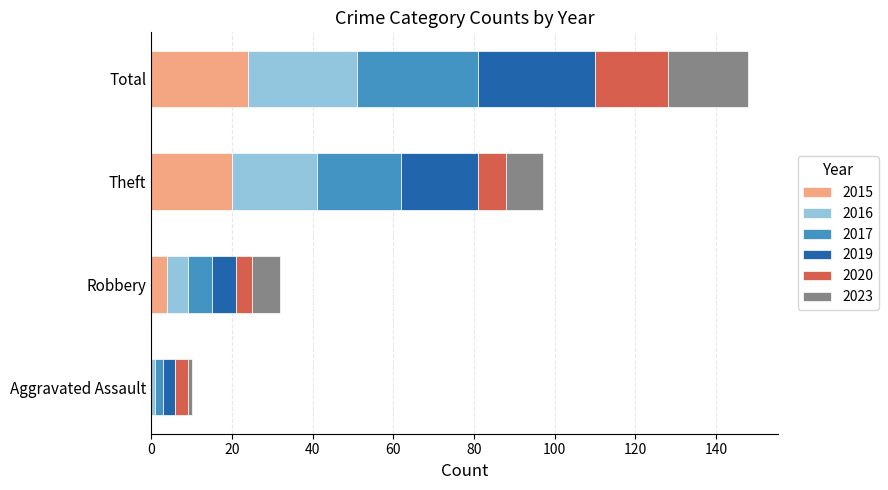

What is the total value across all series at Robbery?

32